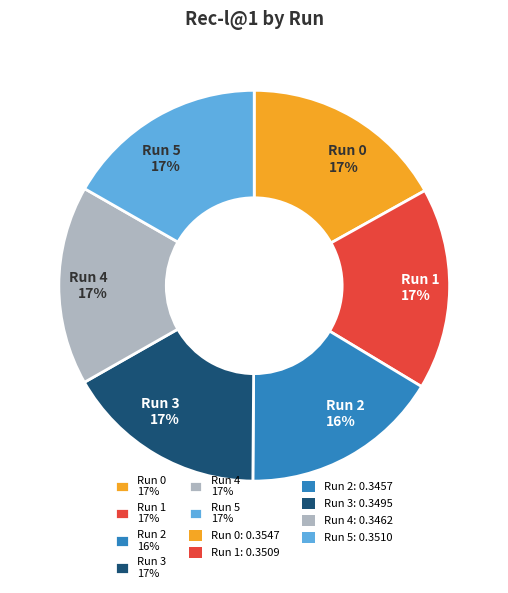

The Run 5 17% slice represents 17% of the pie. True or false?

True